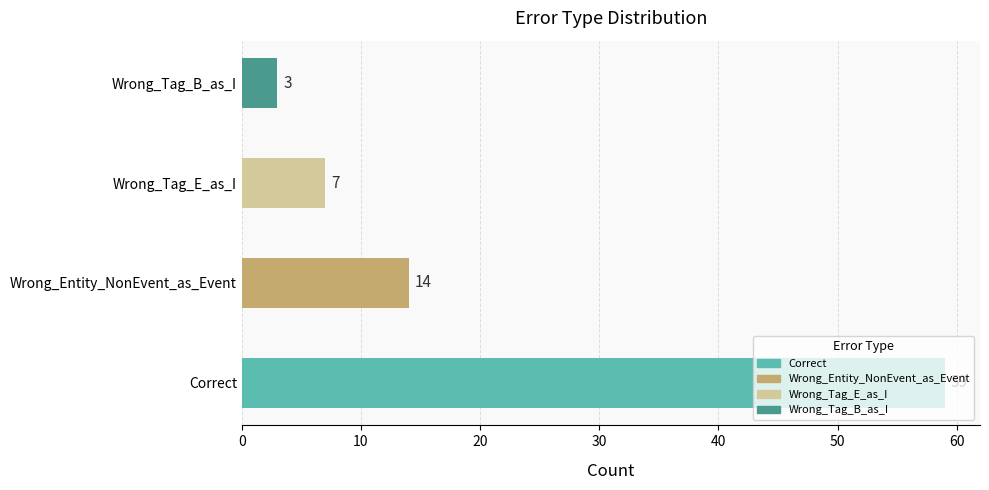

How many data points does each series have?

4